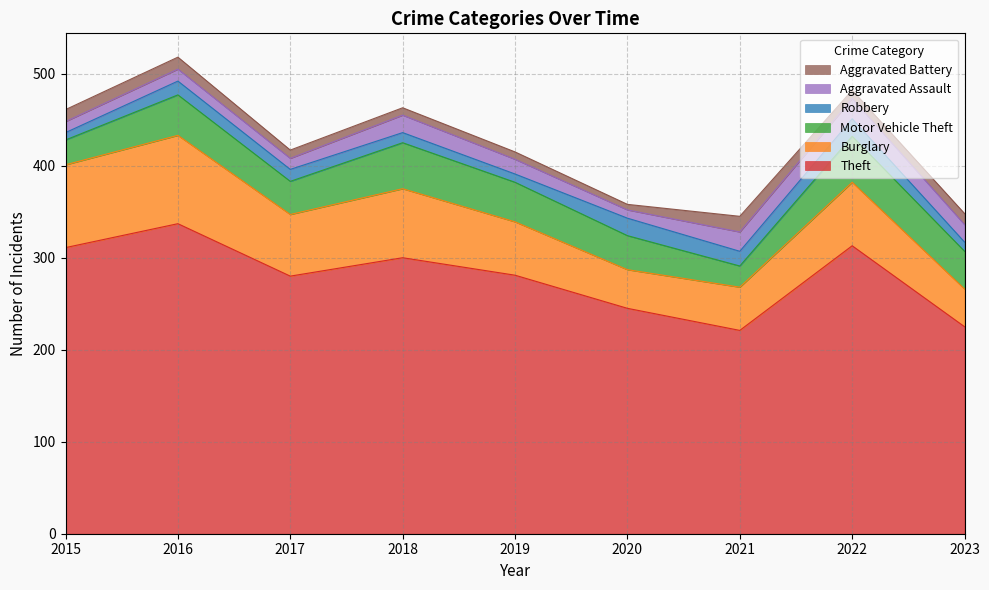

What is the average value of the Burglary series?

65